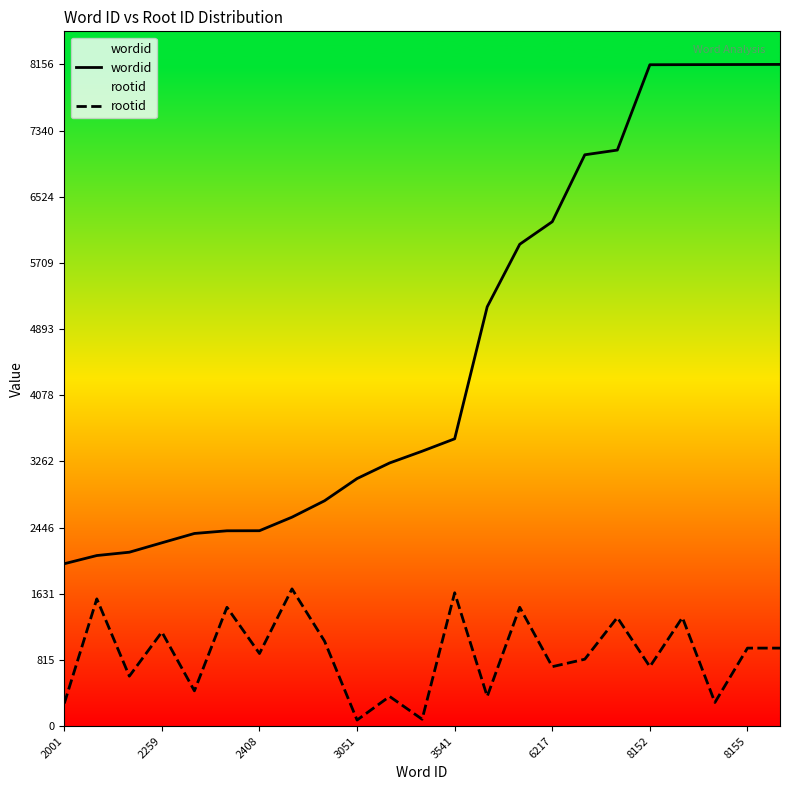

Which series has the widest spread of values?

wordid